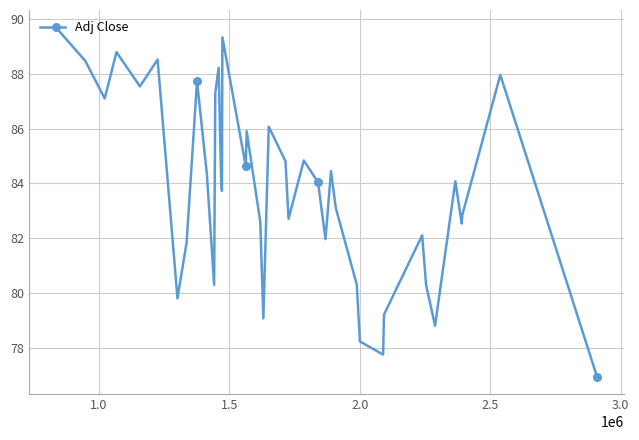

What is the difference between the maximum and minimum values?

12.7